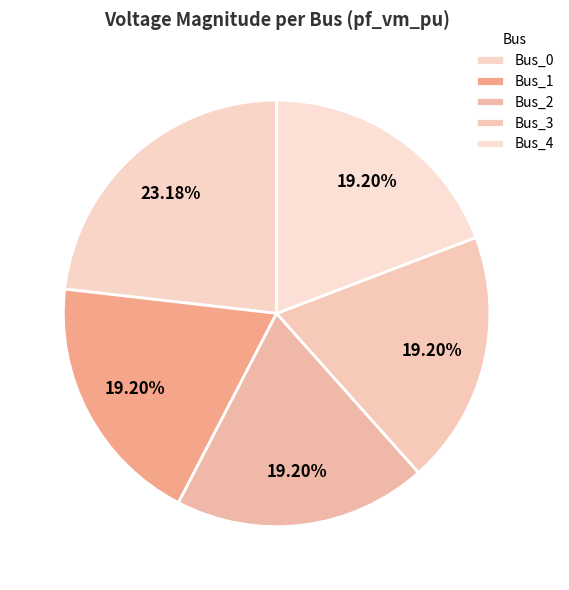

True or false: Bus_1 accounts for 19% of the total.

True